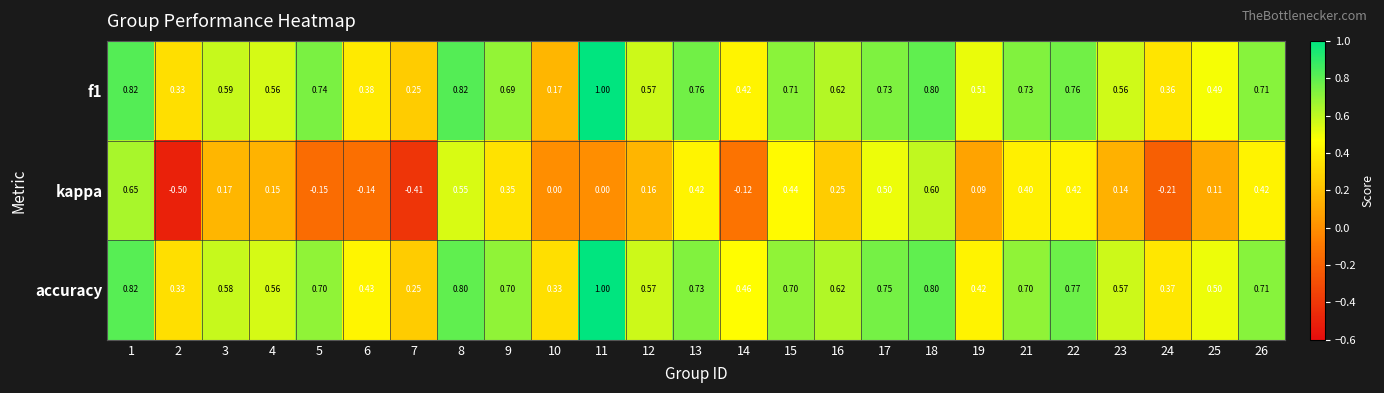

Which series has the largest range (max minus min)?

kappa